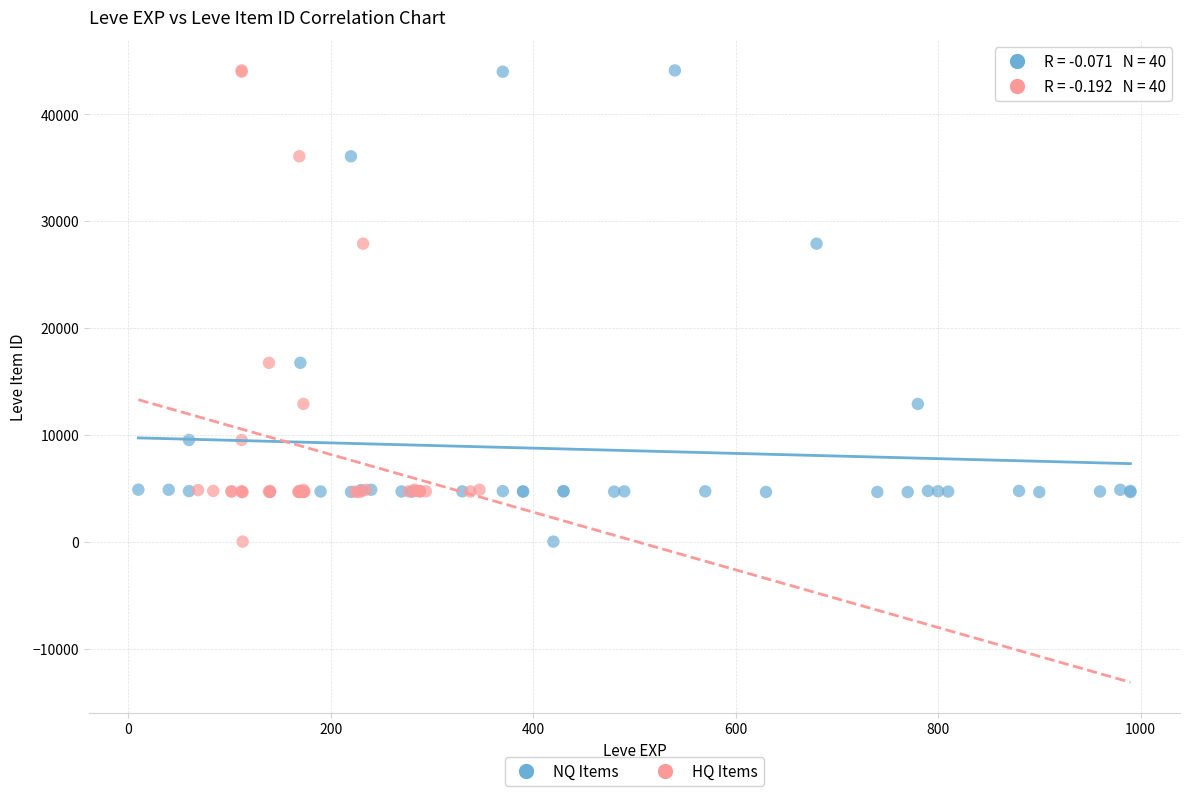

What are all the series names shown in the legend?

NQ Items, HQ Items